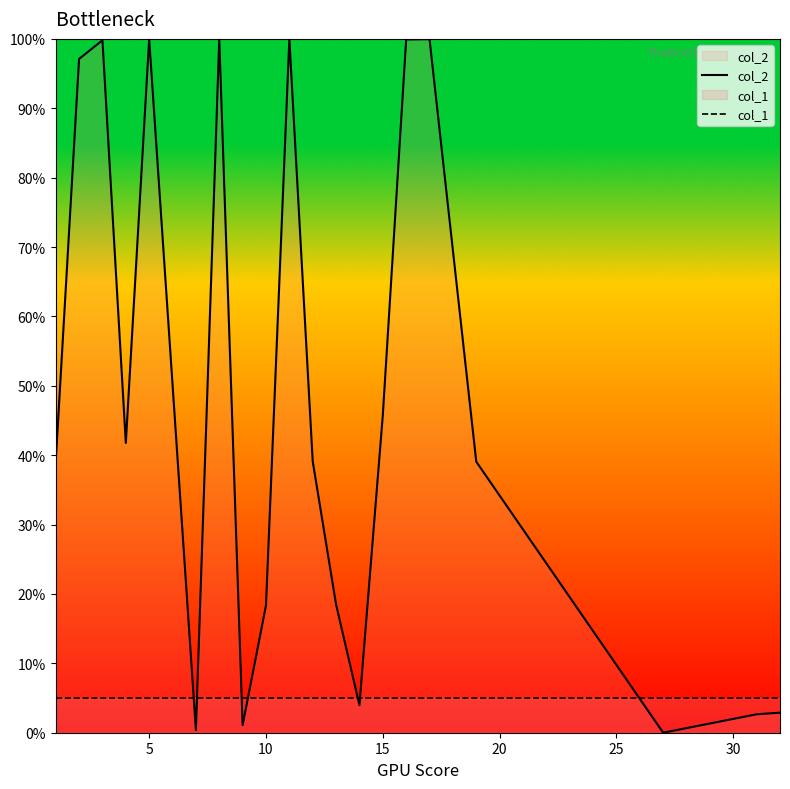

Is it true that col_1 equals 5.0 at 15?

True